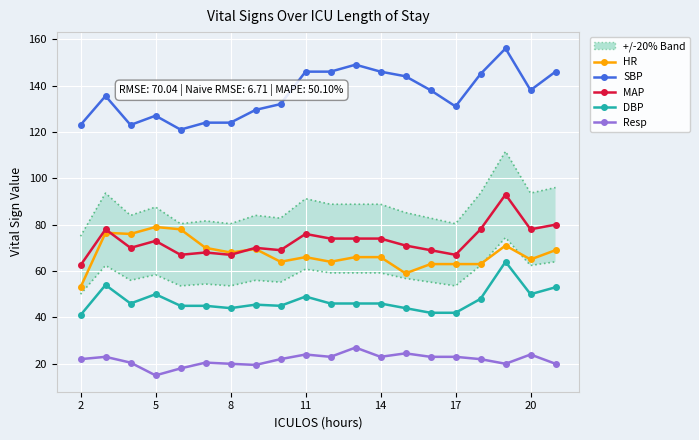

What is the sum of the MAP values at 13 and 17?

139.0